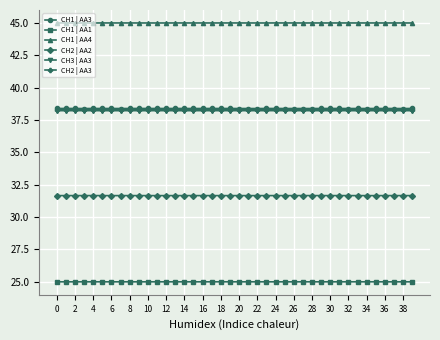

What is the minimum value for CH1 | AA3?

38.4